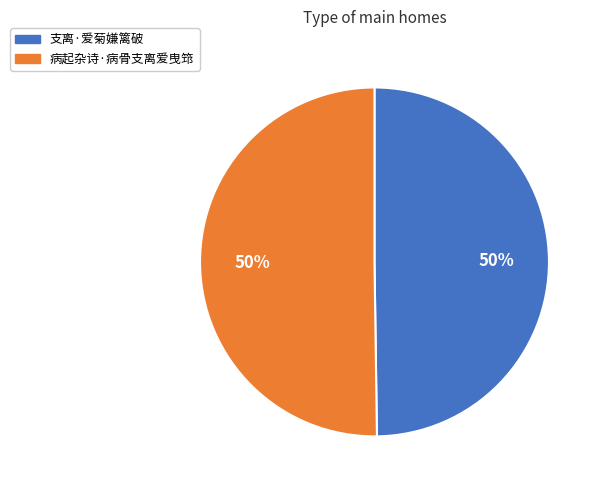

To the nearest percent, what percentage of the pie is 病起杂诗·病骨支离爱曳筇?

50%